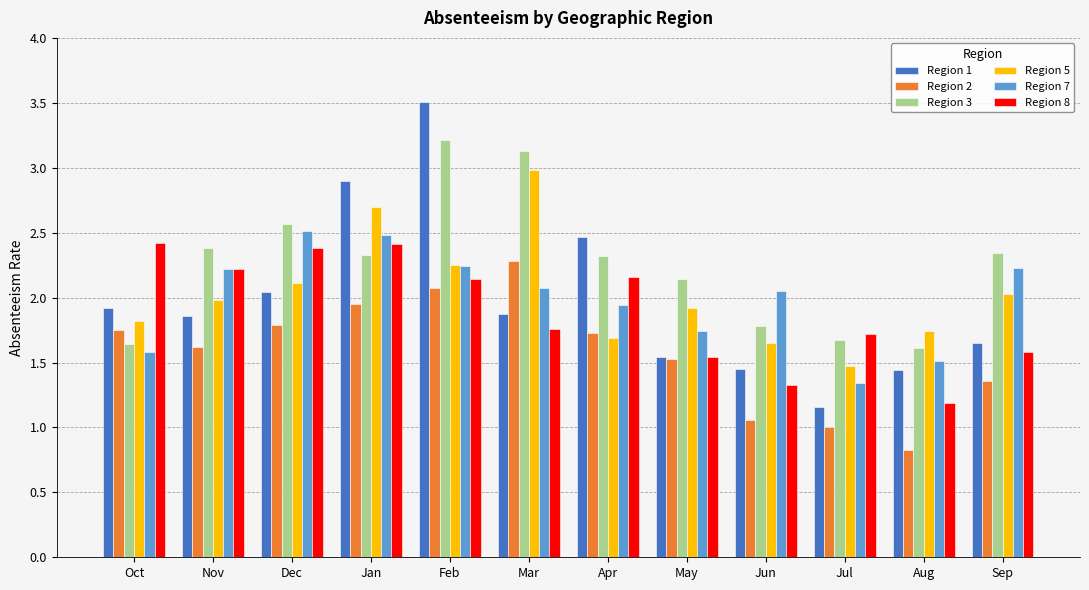

What is the total value across all series at Nov?

12.3